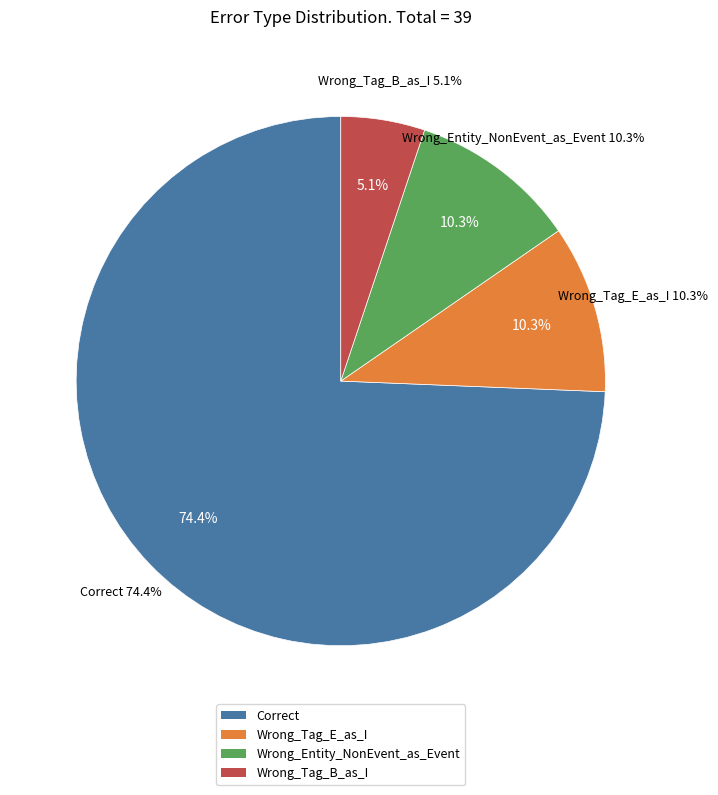

What percentage is the Wrong_Tag_E_as_I slice, to the nearest percent?

10%